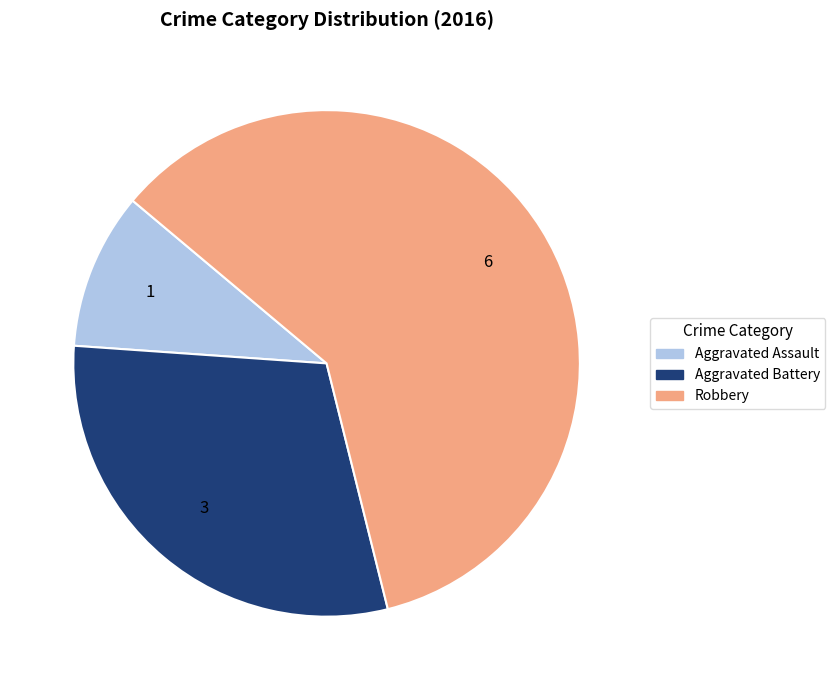

Approximately how many times larger is the value at Aggravated Battery compared to Robbery?

0.5